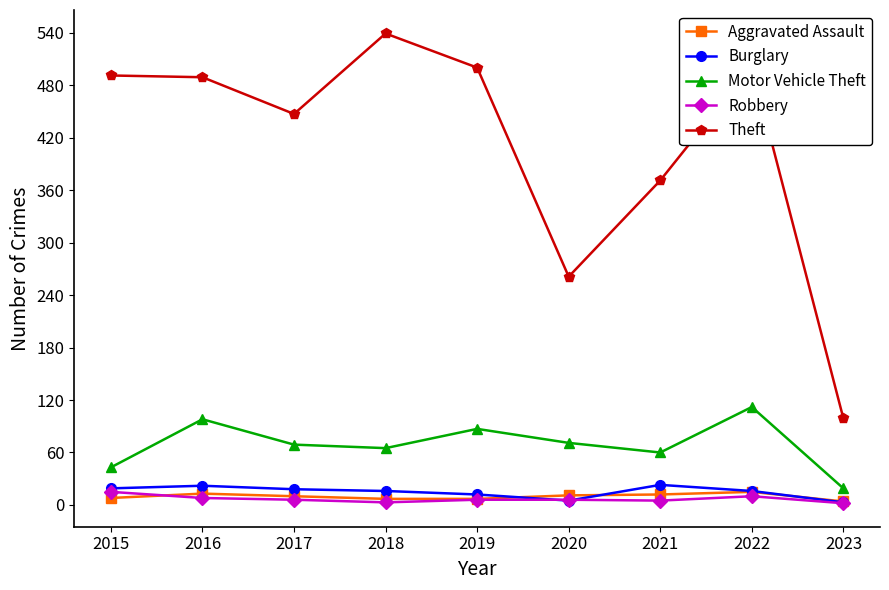

Between 2015 and 2020, which series saw the biggest shift?

Theft